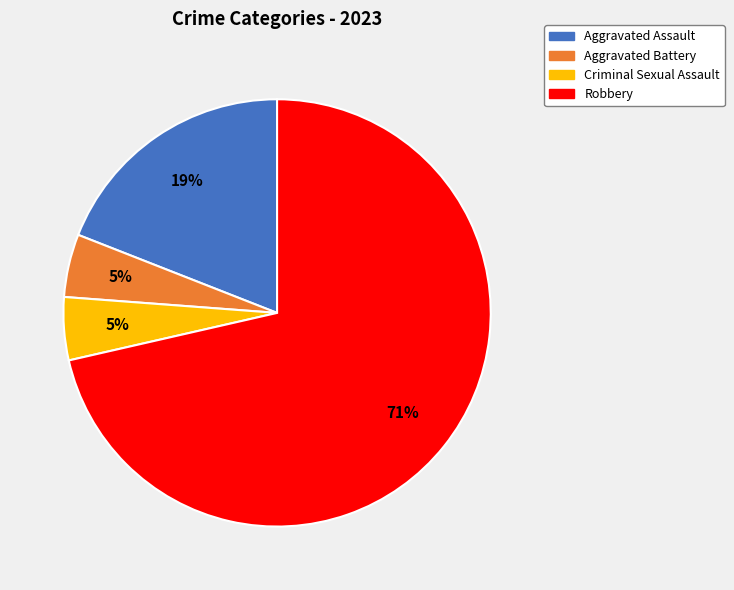

Which slice represents more than half of the pie?

Robbery